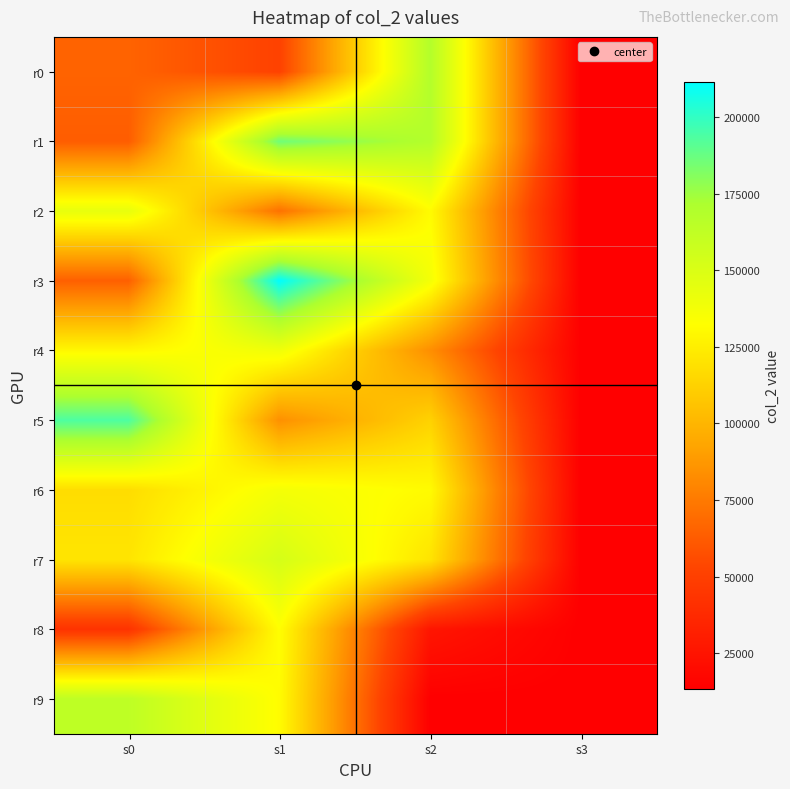

Between s0 and s2, which is larger?

s2